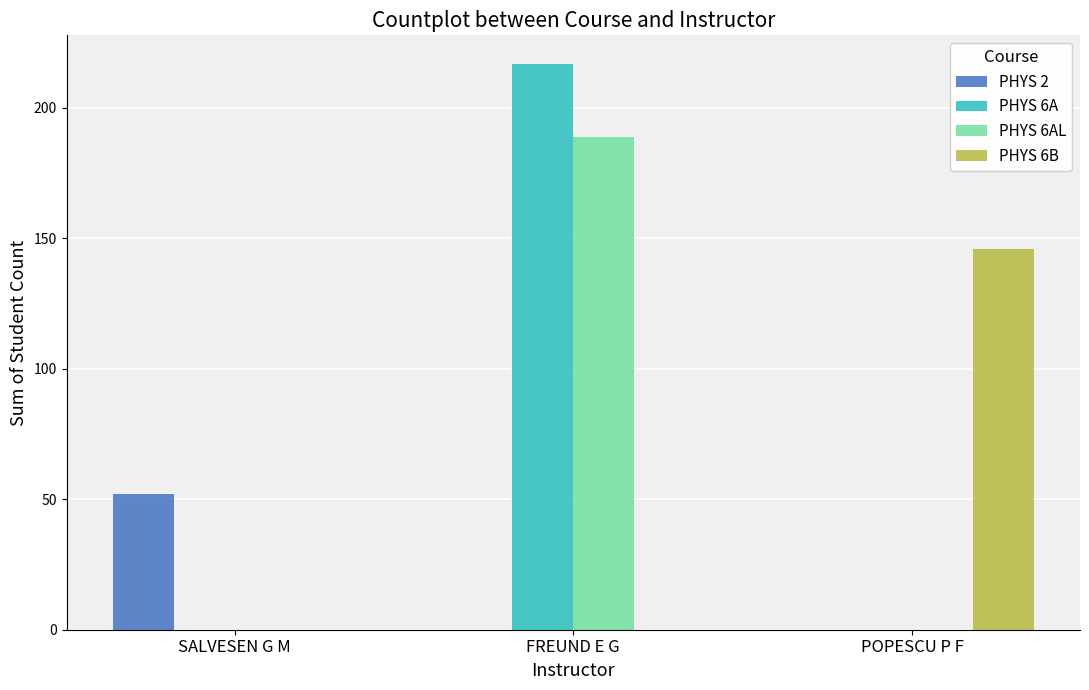

At which category is the sum across all series the highest?

FREUND E G